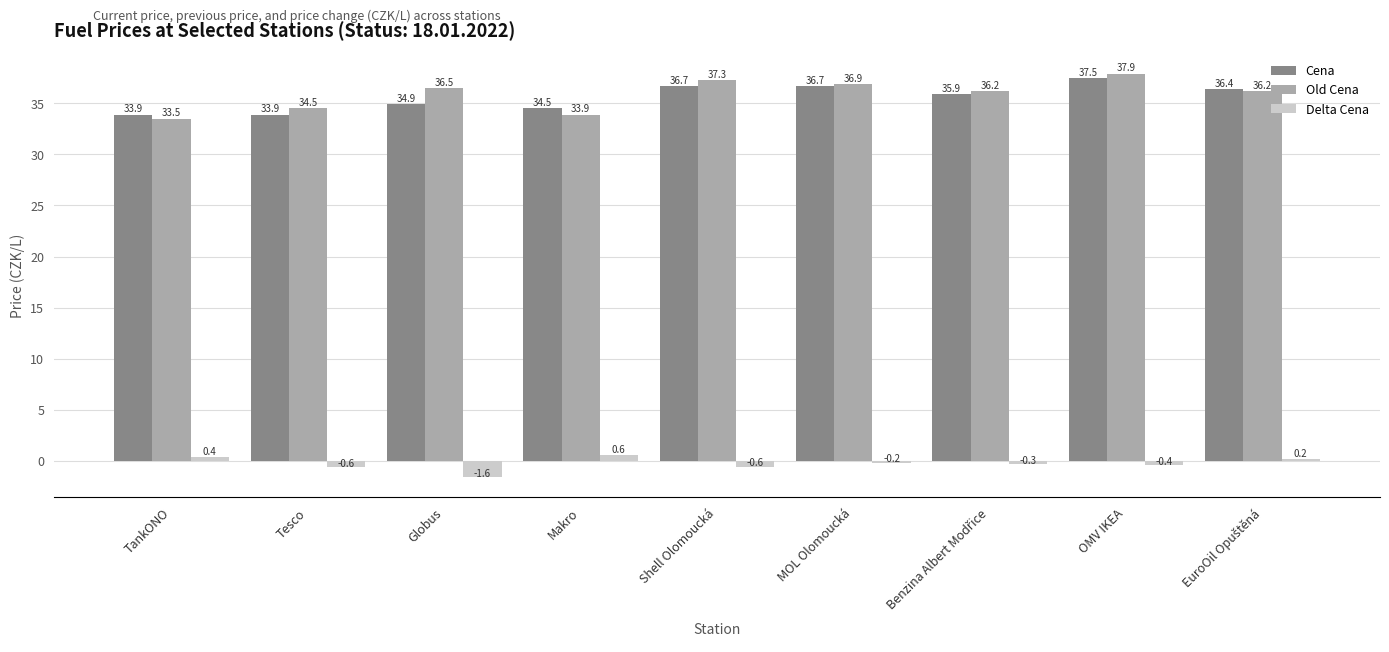

How many data points in Old Cena are above 36?

6